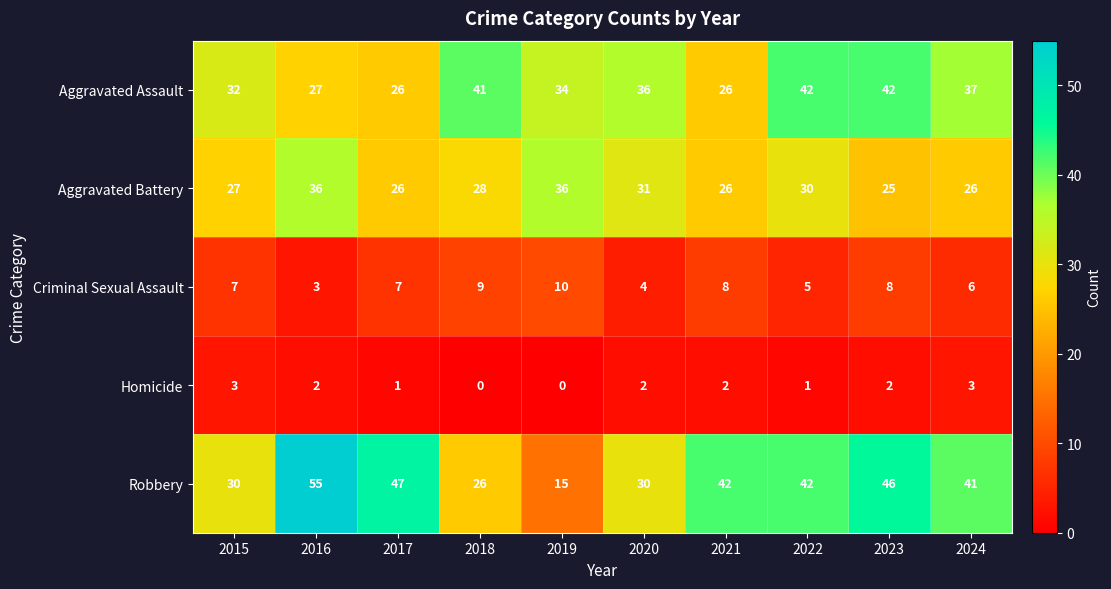

The Aggravated Battery series shows 37 at 2024. True or false?

False